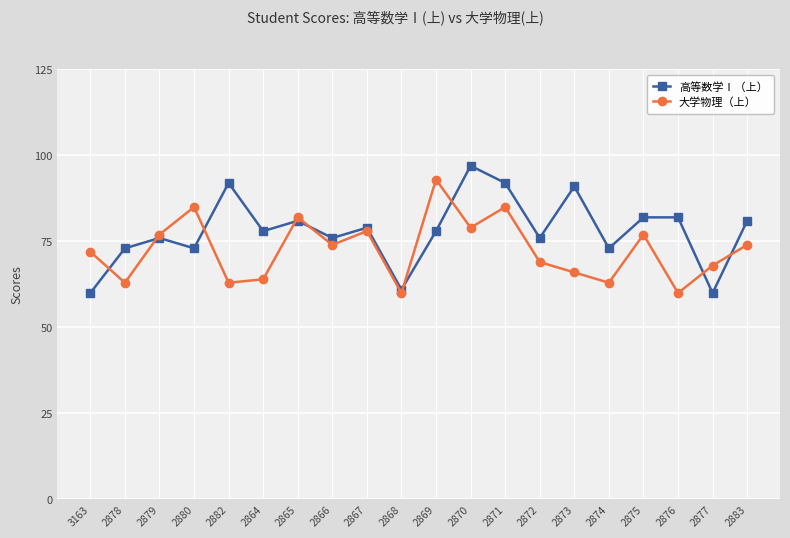

At 2878, list the series in order from smallest to largest.

大学物理（上）, 高等数学Ⅰ（上）